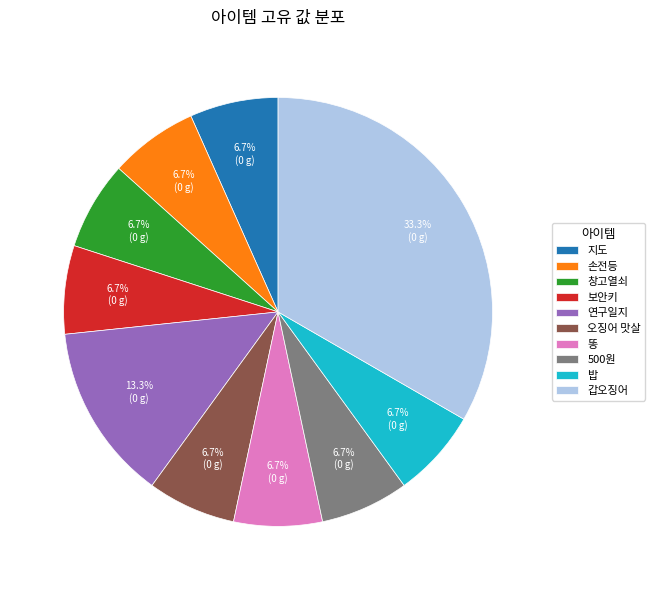

Is it true that 창고열쇠 is 7% of the pie?

True